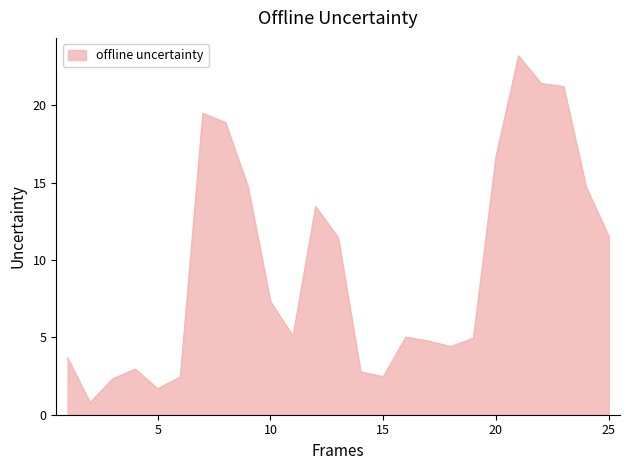

How many lines are shown in the chart?

1